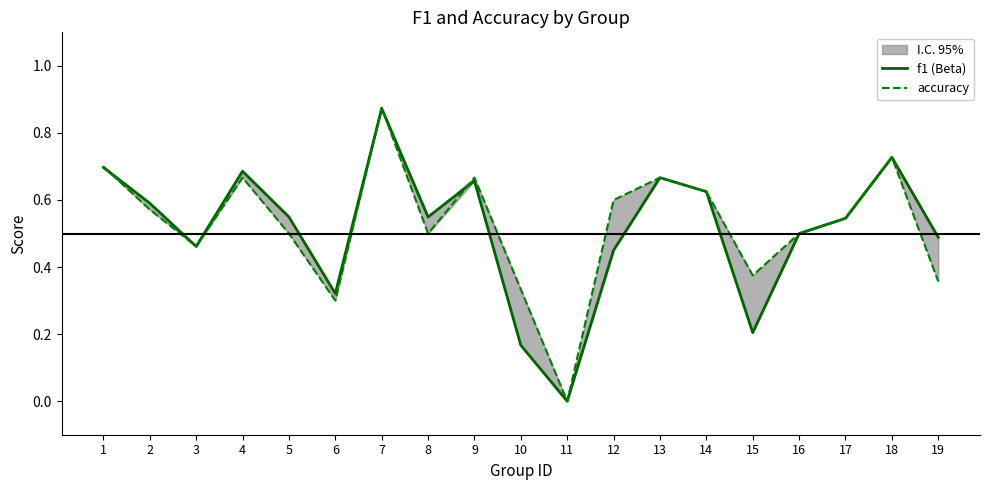

How many intersections are there between accuracy and f1 (Beta)?

4